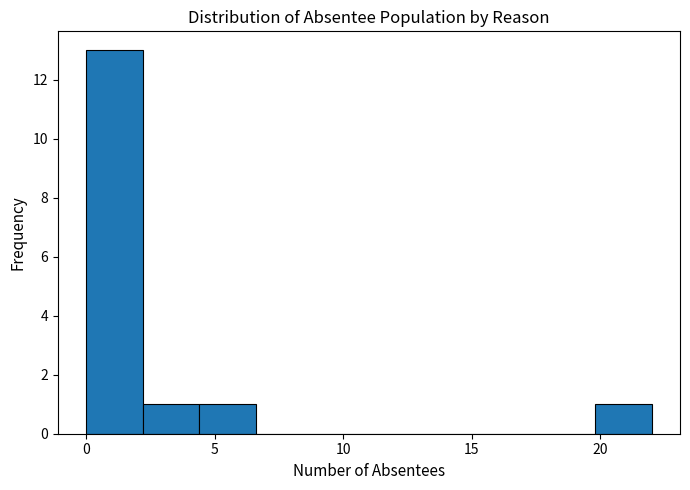

What is the height of the bar covering 19.8 to 22.0 on the x-axis? Neither the bar edges nor the heights are printed on the chart, so give them approximately, as read against the axes.

1